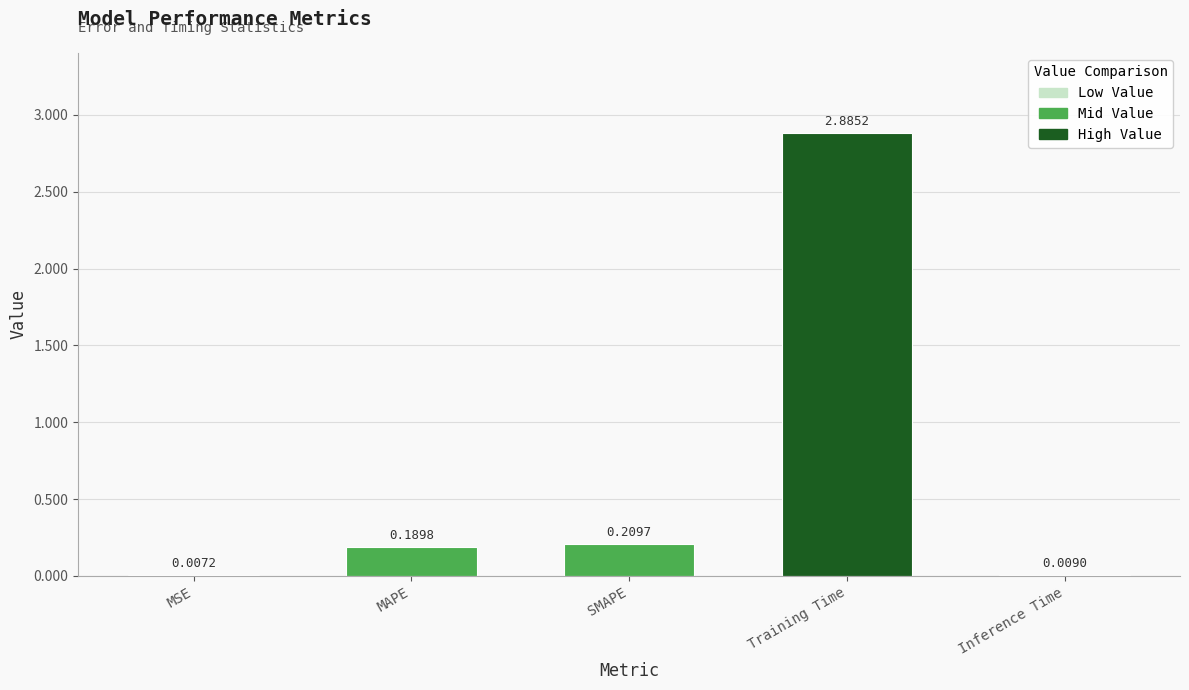

Which category has the highest value across all series?

Training Time